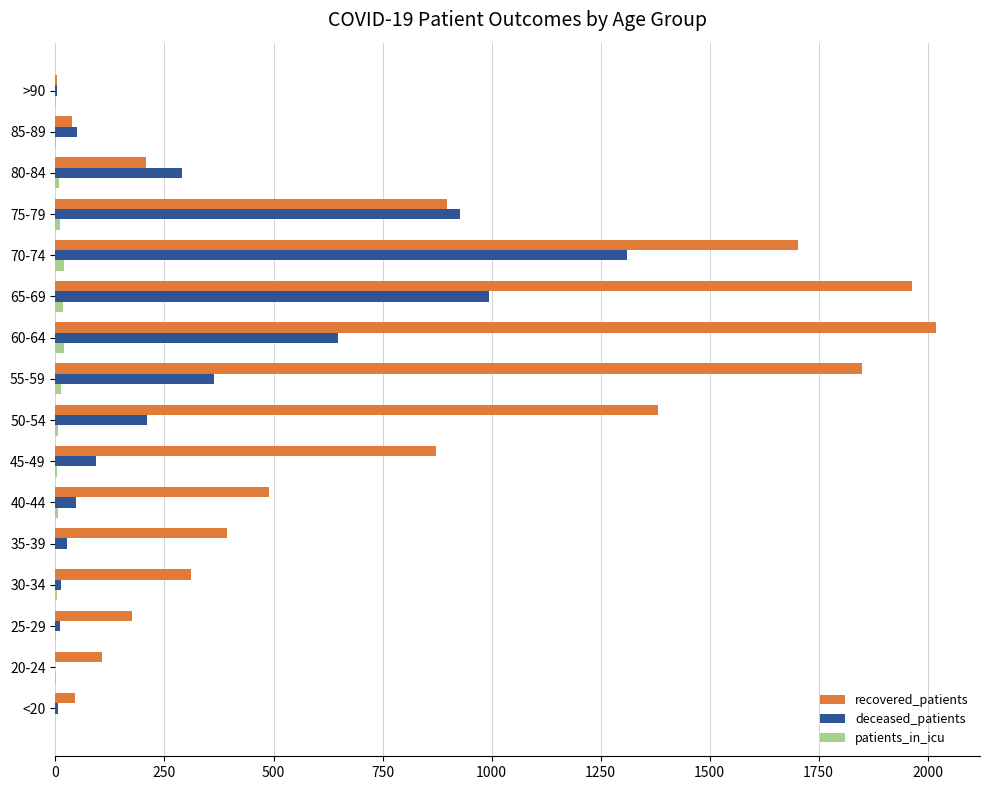

Is it true that recovered_patients equals 1382 at 50-54?

True